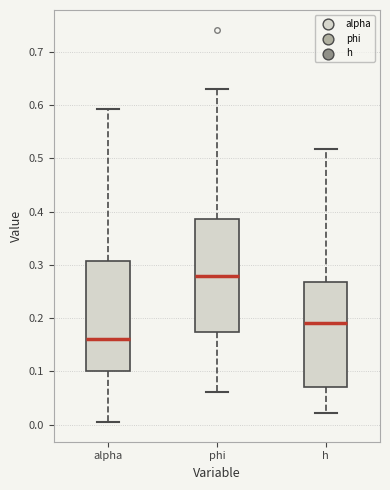

Where is the lower edge of the box for phi on the y-axis? The values are not printed on the chart, so give them approximately, as read against the axis.

0.17